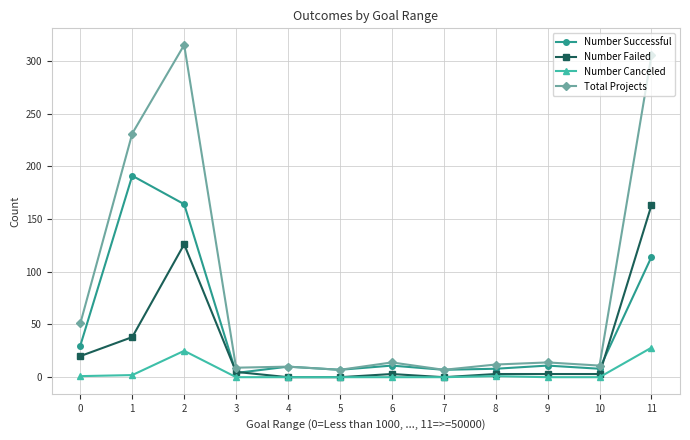

Rank the series by their maximum value, from highest to lowest.

Total Projects, Number Successful, Number Failed, Number Canceled